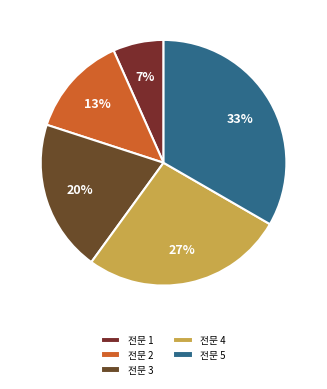

Count the number of slices in the pie.

5